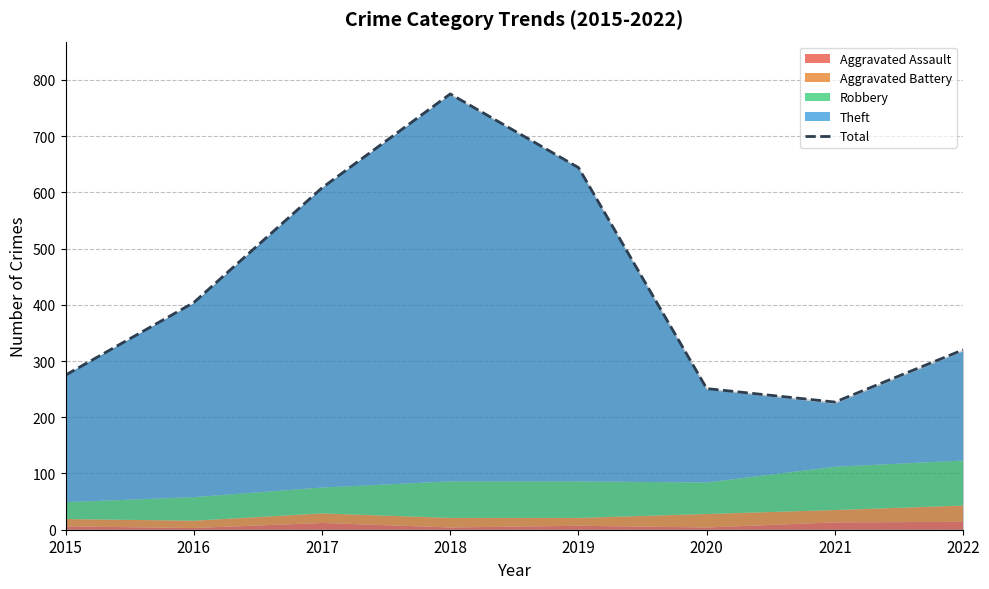

How many values are below 404?

4